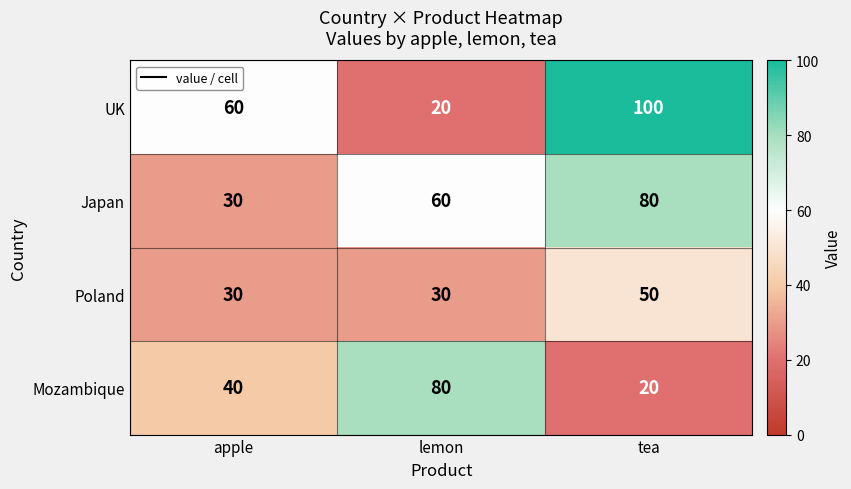

Reading left to right, extract all data points from this chart.

UK: apple=60	lemon=20	tea=100
Japan: apple=30	lemon=60	tea=80
Poland: apple=30	lemon=30	tea=50
Mozambique: apple=40	lemon=80	tea=20